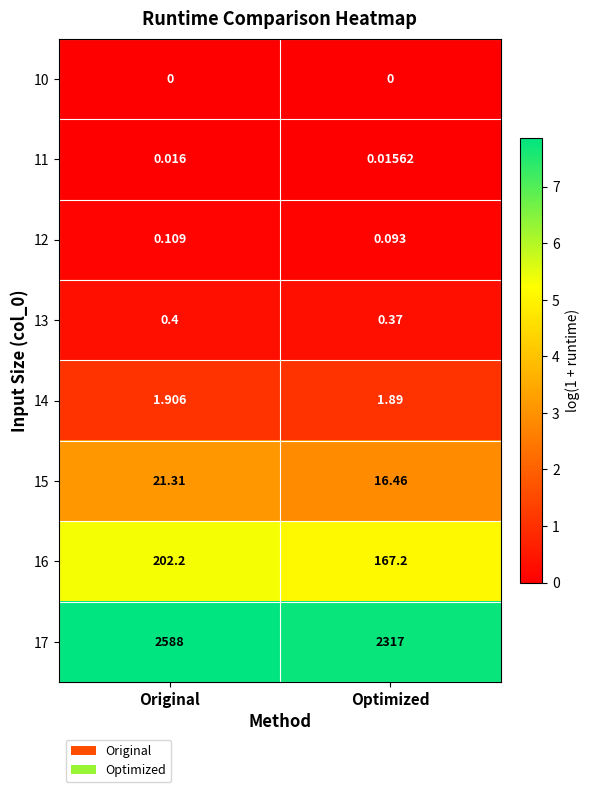

What is the total value across all series at Original?

2813.9